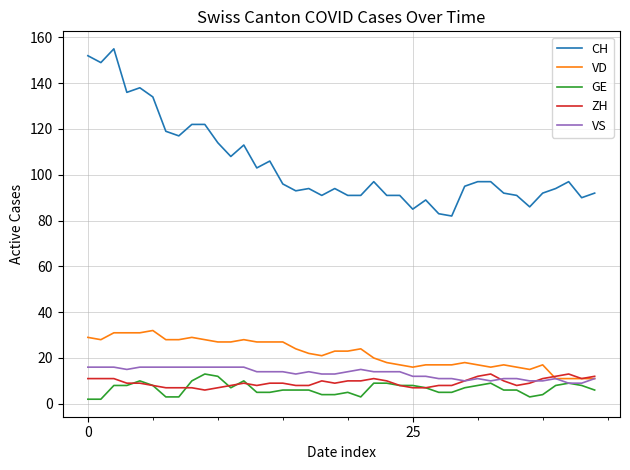

What is the maximum value for ZH?

13